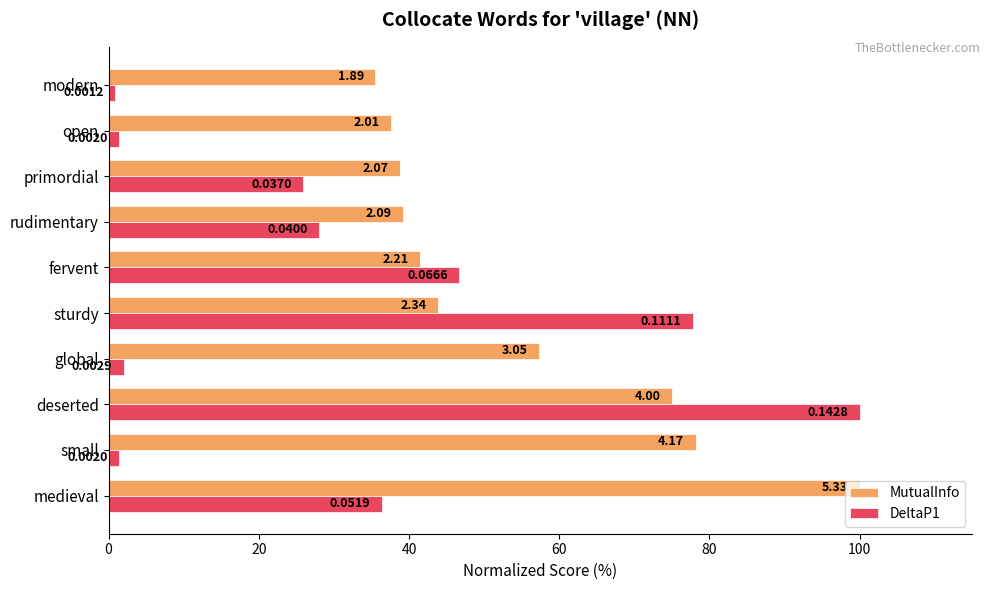

List the series in order of their overall mean, lowest first.

DeltaP1, MutualInfo